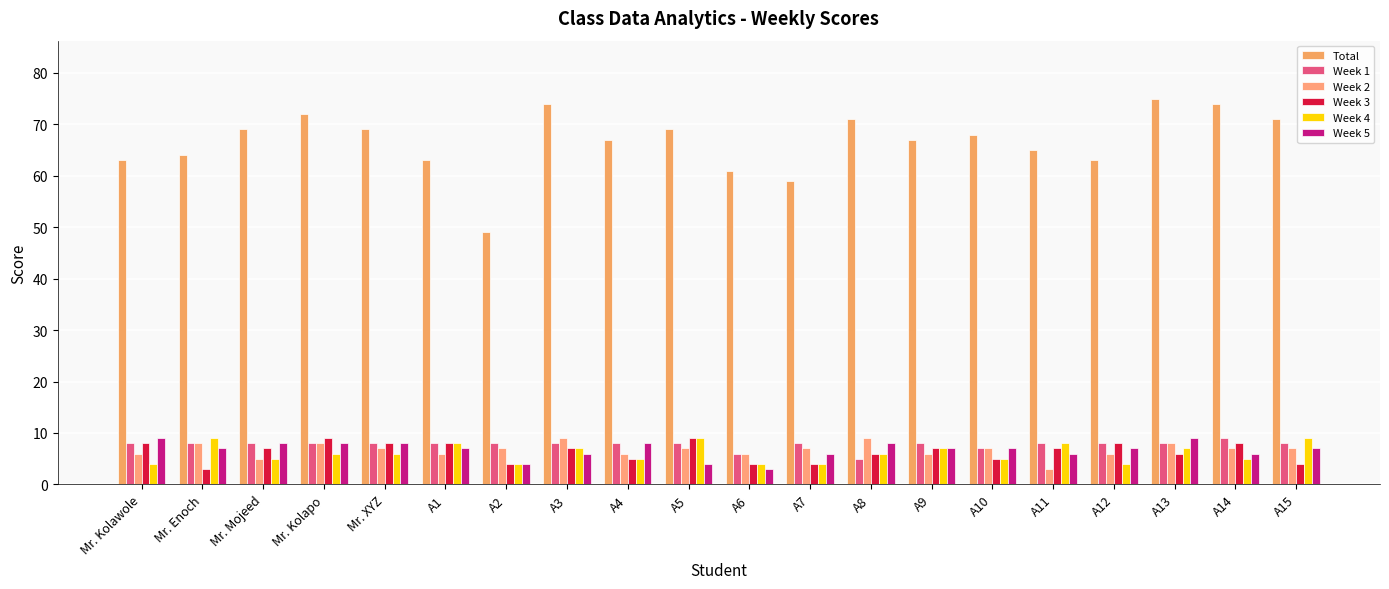

What position from the left is A3?

8